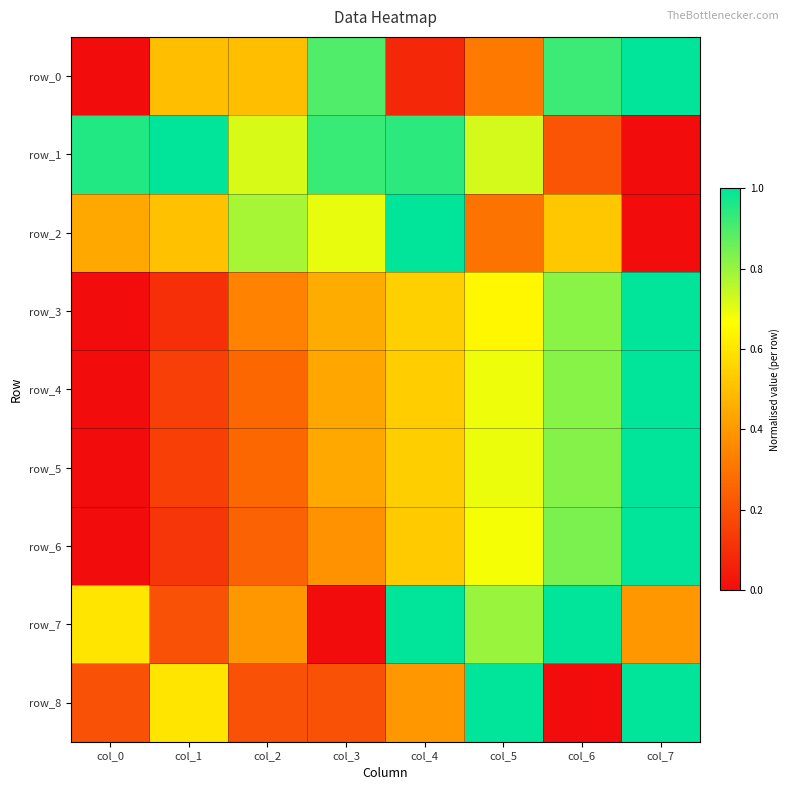

List the series in order of their peak value, highest first.

row_0, row_1, row_2, row_3, row_4, row_5, row_6, row_7, row_8